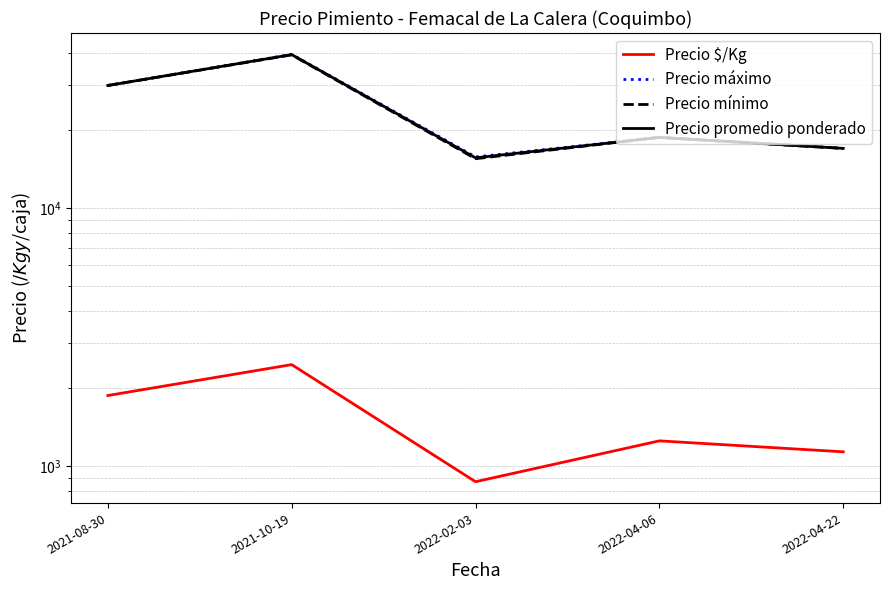

The Precio máximo series shows 51509.1 at 2021-10-19. True or false?

False